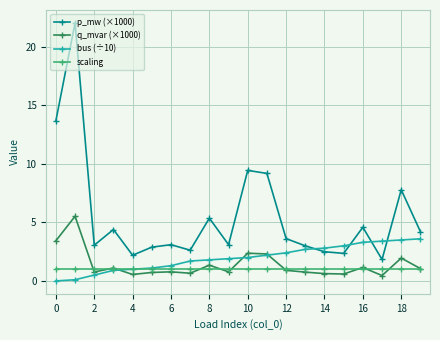

True or false: p_mw (×1000) and q_mvar (×1000) cross at least once.

False